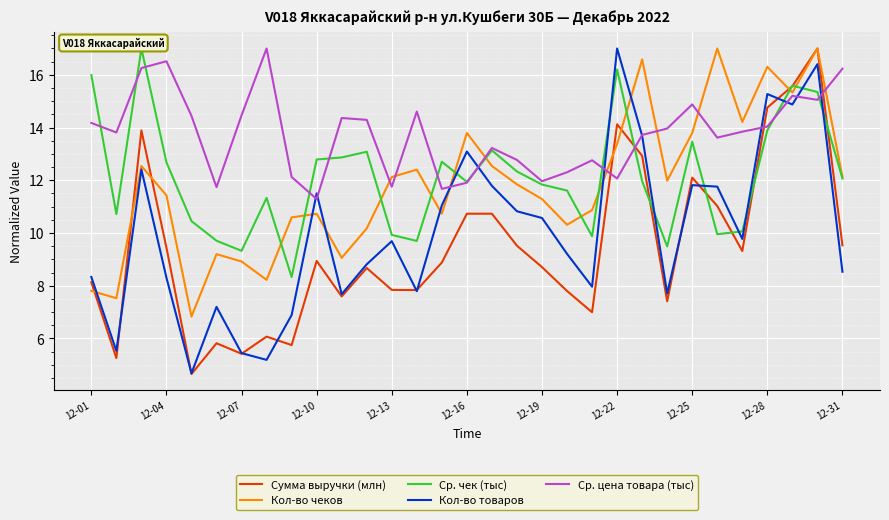

What is the difference between the maximum and minimum values in the Сумма выручки (млн) series?

12.4